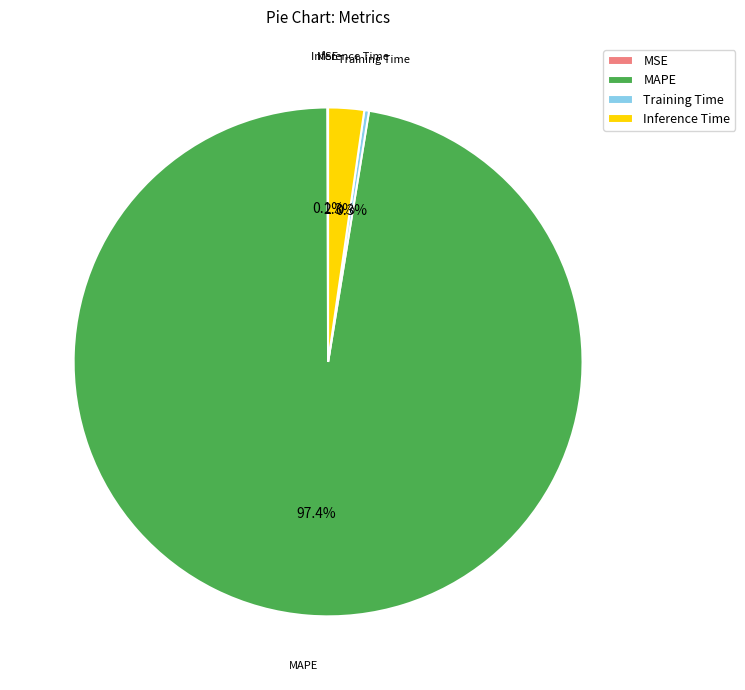

What is the total percentage of Inference Time and Training Time?

2.6%